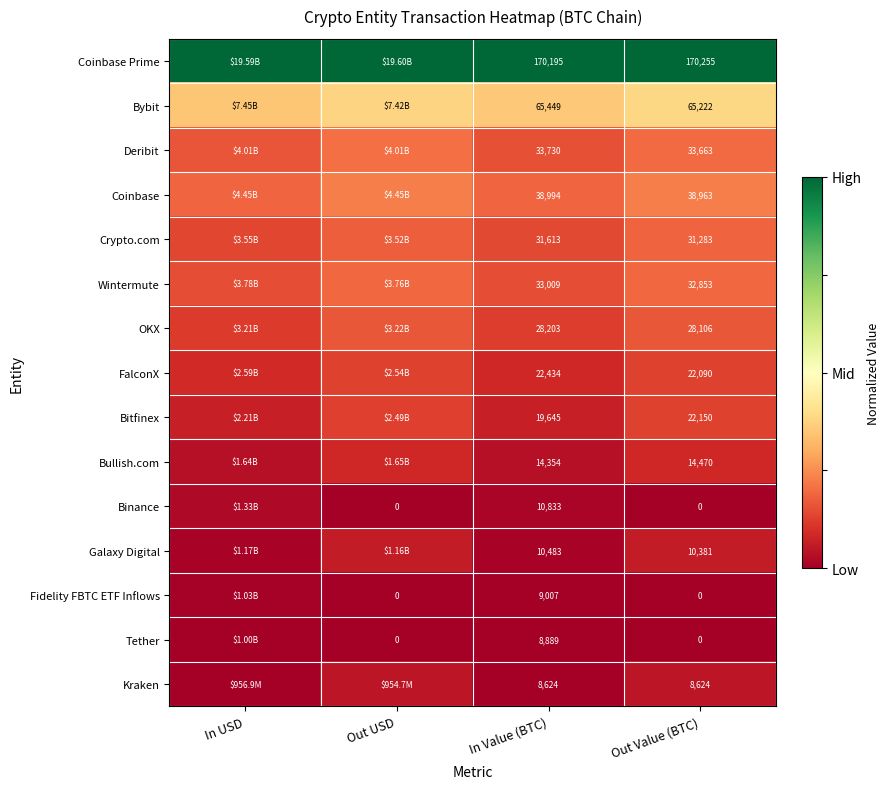

Is the value of Bybit at In Value (BTC) greater than the value of Crypto.com at Out Value (BTC)?

Yes